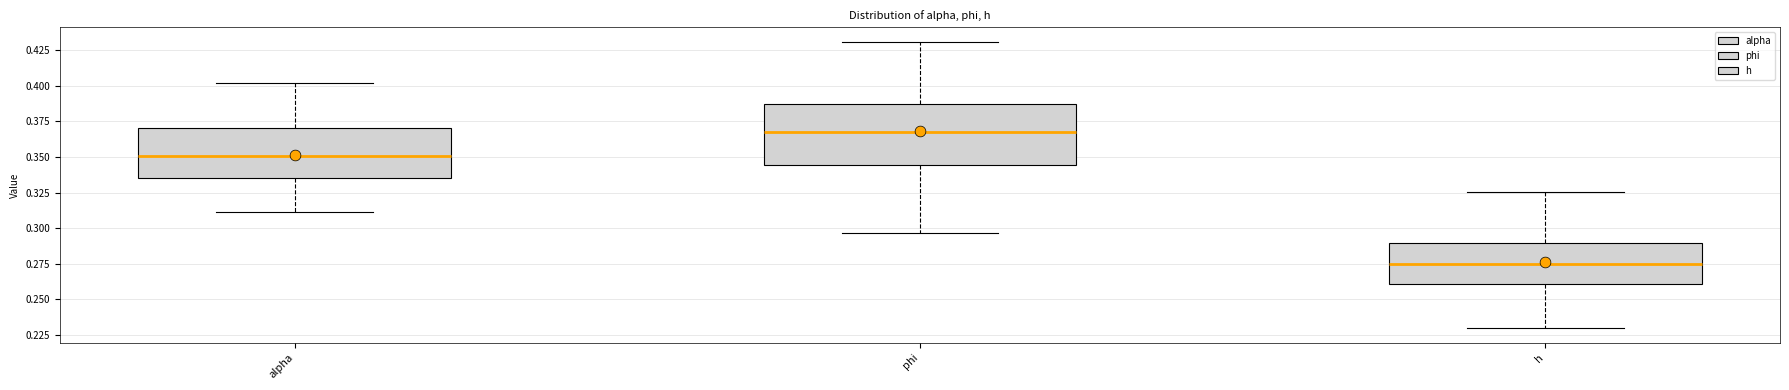

Reading left to right, read every box against the y-axis: the position of its median line, the range the box covers, and the ends of its whiskers. The values are not printed on the chart, so give them approximately, as read against the axis.

alpha: median 0.350, box 0.335 to 0.370, whiskers 0.310 to 0.400
phi: median 0.365, box 0.345 to 0.385, whiskers 0.295 to 0.430
h: median 0.275, box 0.260 to 0.290, whiskers 0.230 to 0.325